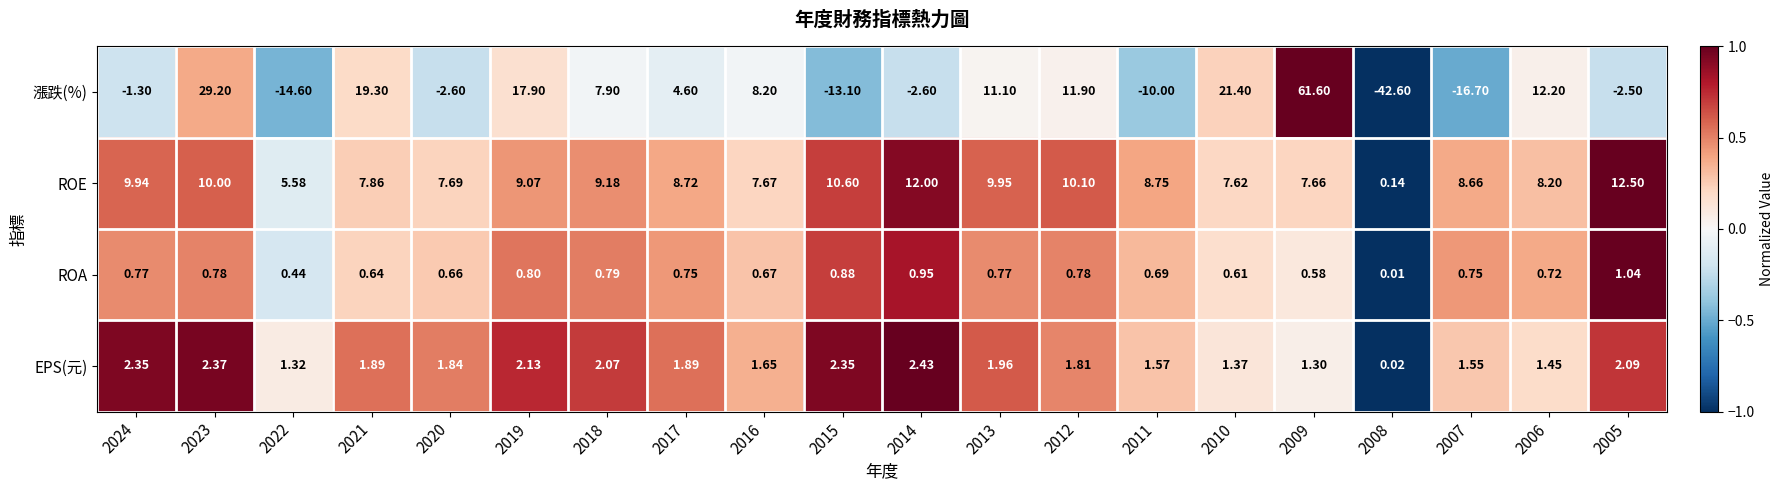

How many data points in EPS(元) are less than 1?

1